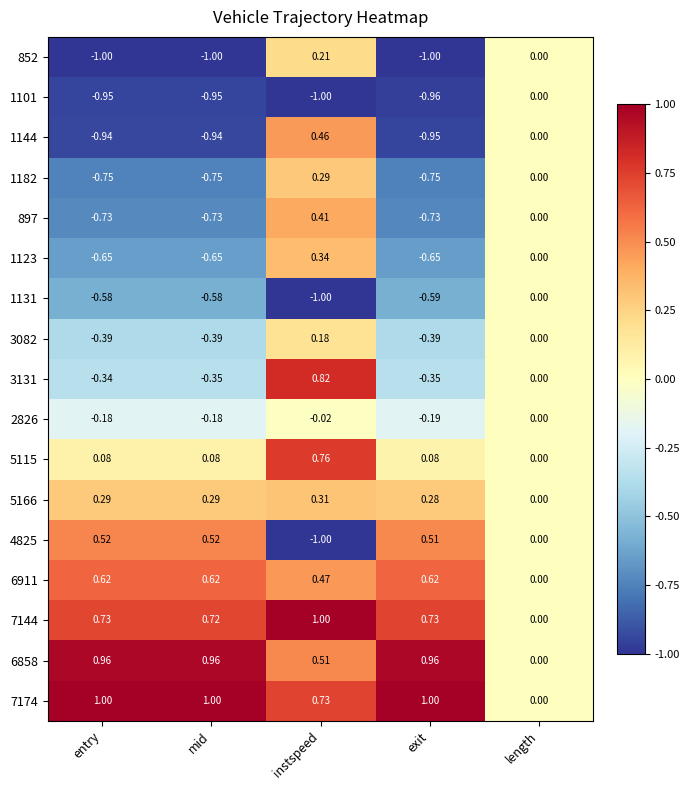

At which label is 7144 closest to 0?

length